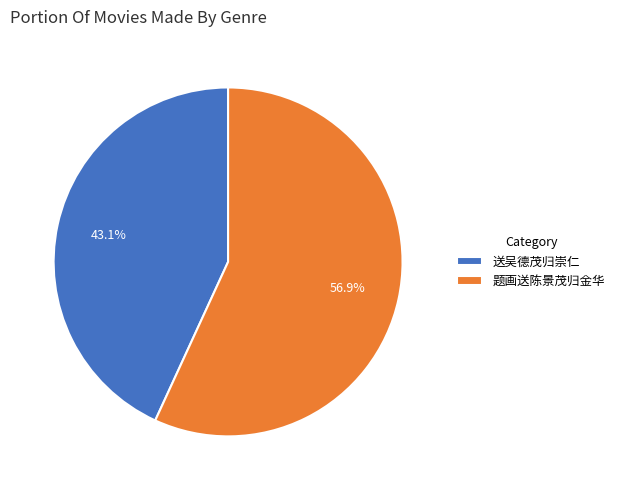

Count the number of slices in the pie.

2